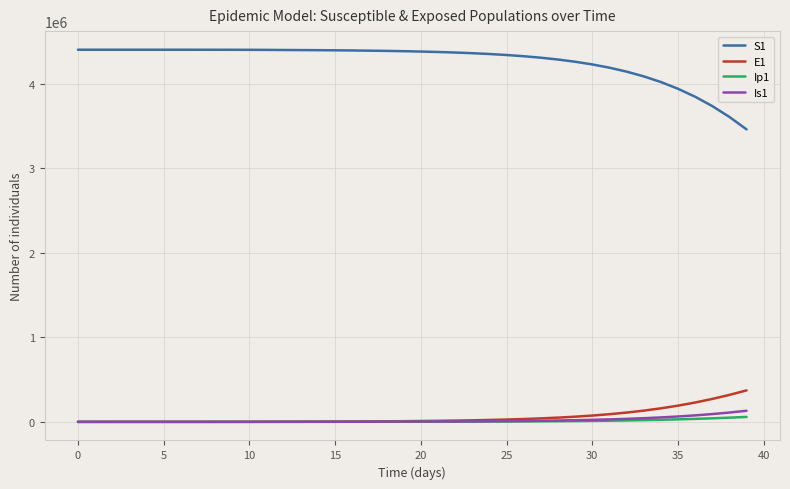

What is the difference between the second highest and second lowest values in the Is1 series?

110220.0